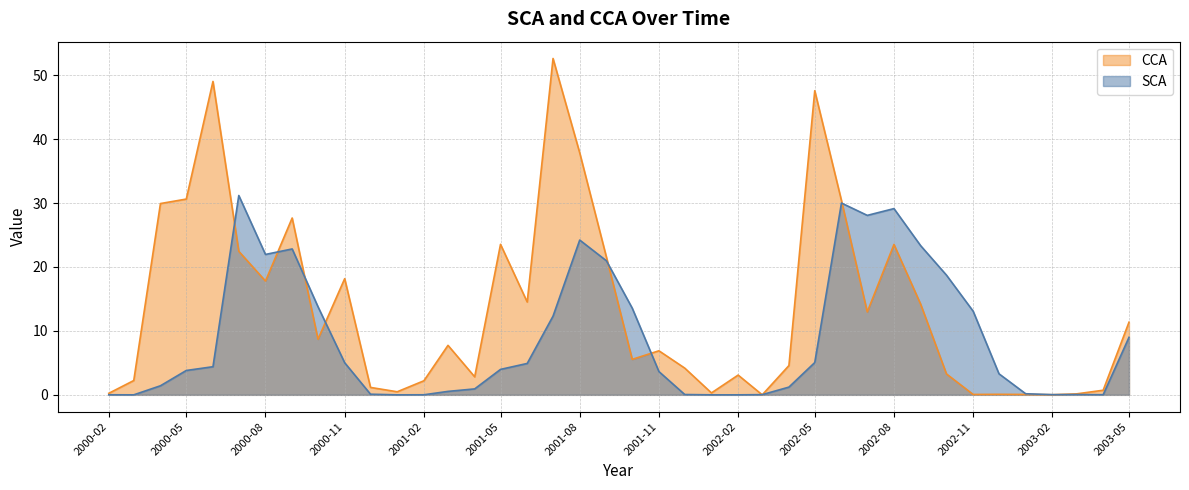

How many data points in CCA are less than 7?

20